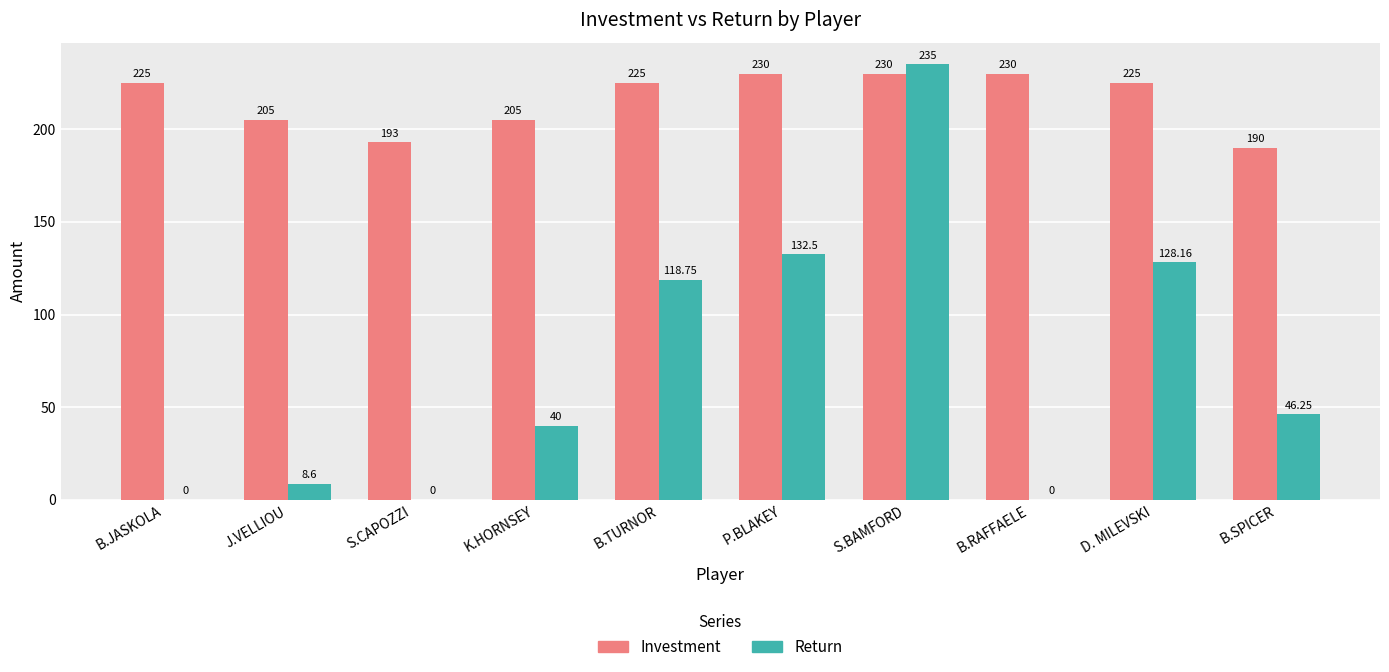

How many groups of bars are there?

10